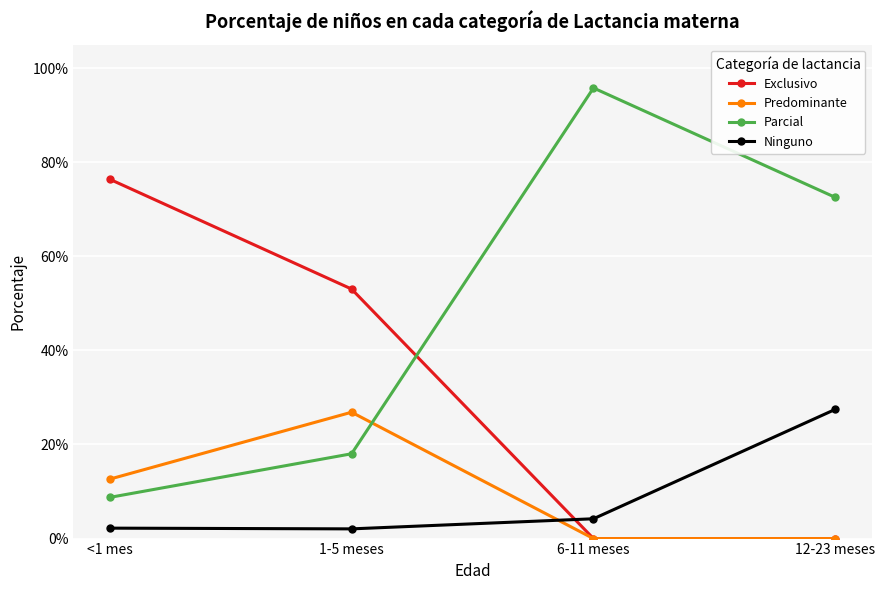

What is the sum of all Predominante values?

0.4